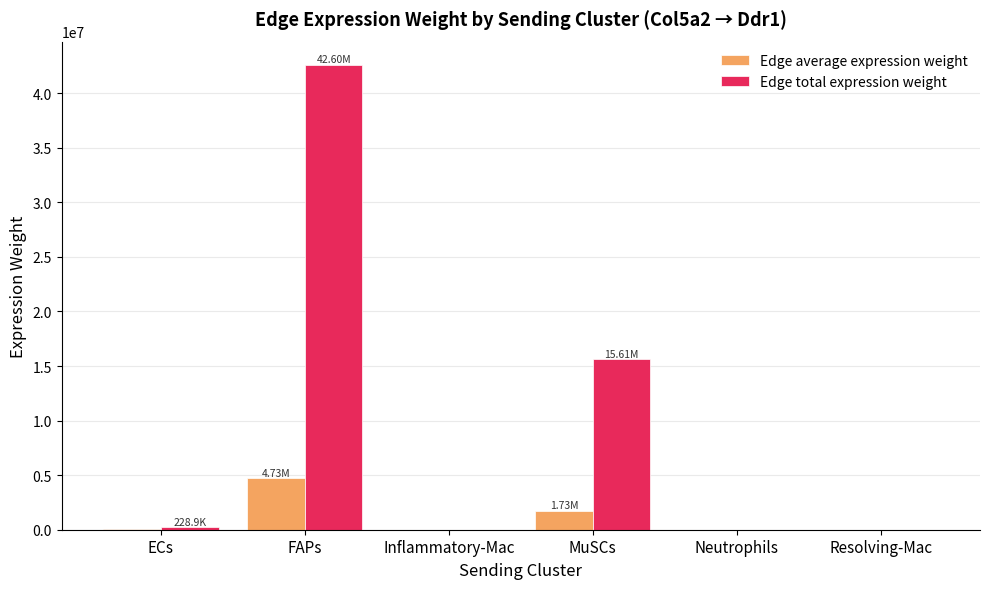

At which category does the chart reach its peak across all series?

FAPs